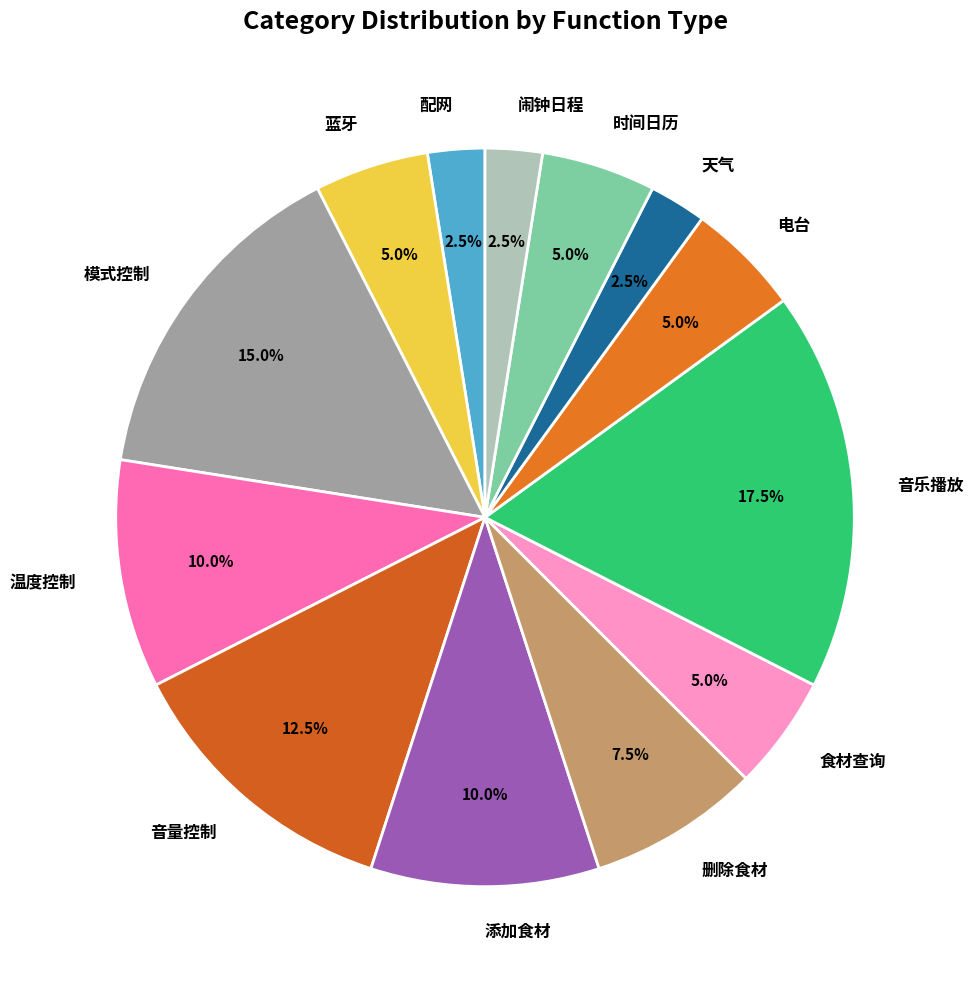

Approximately how many times larger is the value at 配网 compared to 蓝牙?

0.5